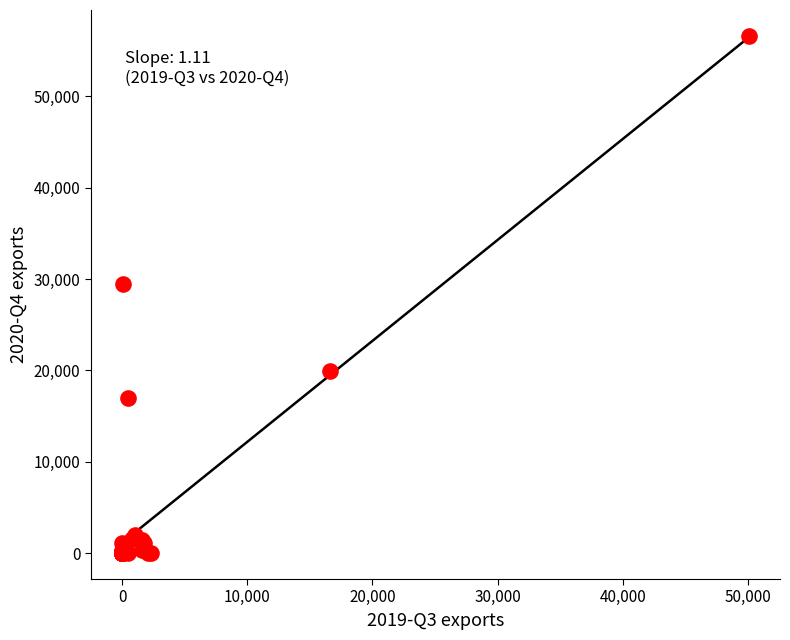

What Y value in the scatter plot is closest to 28310?

29458